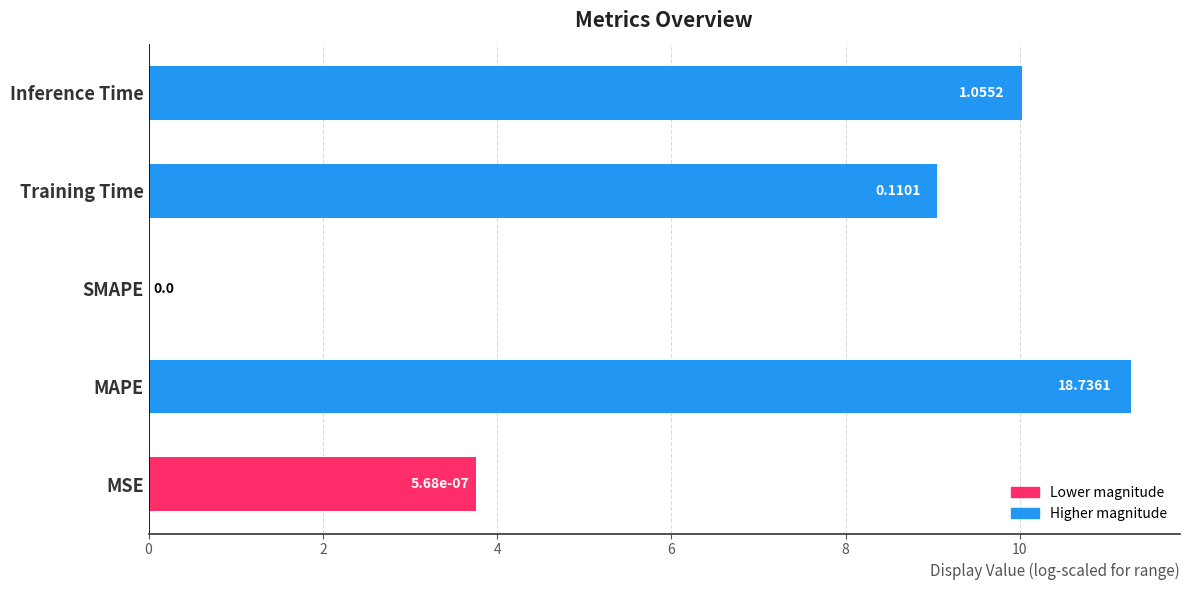

What is the sum of all values?

34.1